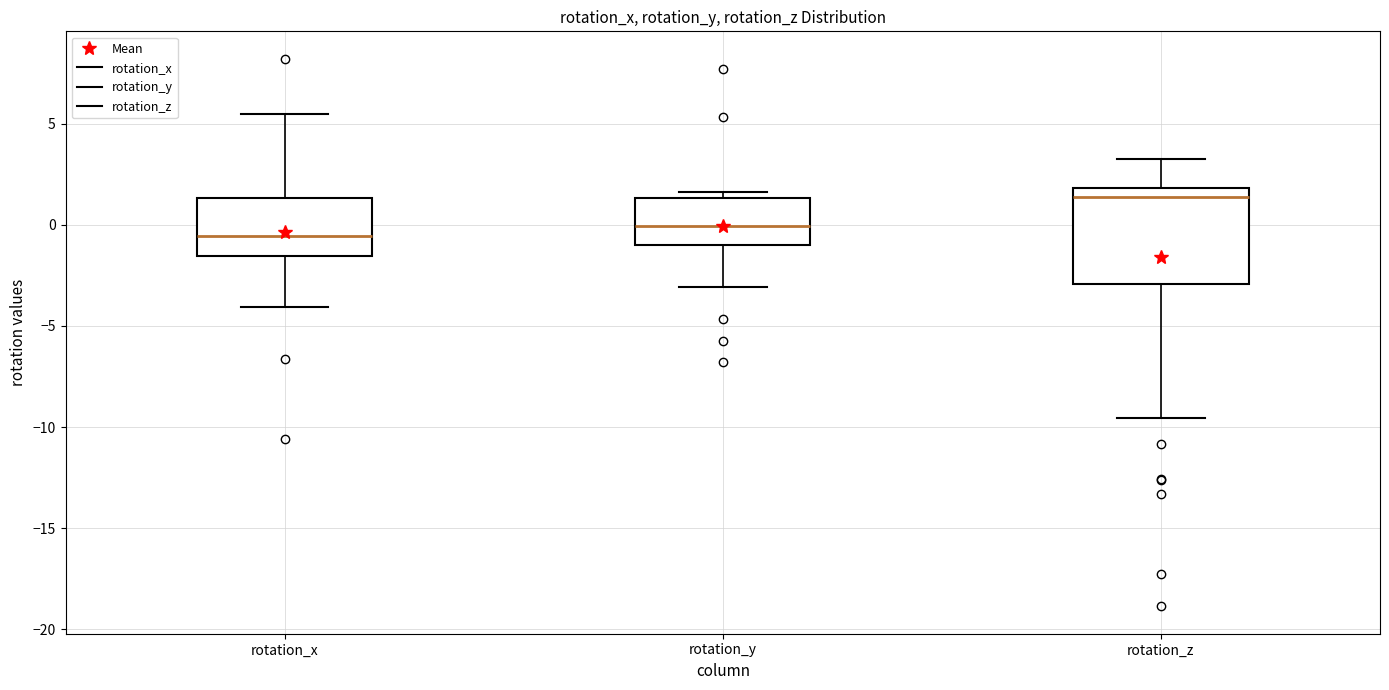

Reading left to right, transcribe this box plot: for each box, give where its median line is, the range the box spans, and where its two whiskers end, as read against the y-axis. The values are not printed on the chart, so give them approximately, as read against the axis.

rotation_x: median -0.5, box -1.5 to 1.5, whiskers -4.0 to 5.5
rotation_y: median 0.0, box -1.0 to 1.5, whiskers -3.0 to 1.5 (just above the box's upper edge)
rotation_z: median 1.5, box -3.0 to 2.0, whiskers -9.5 to 3.5